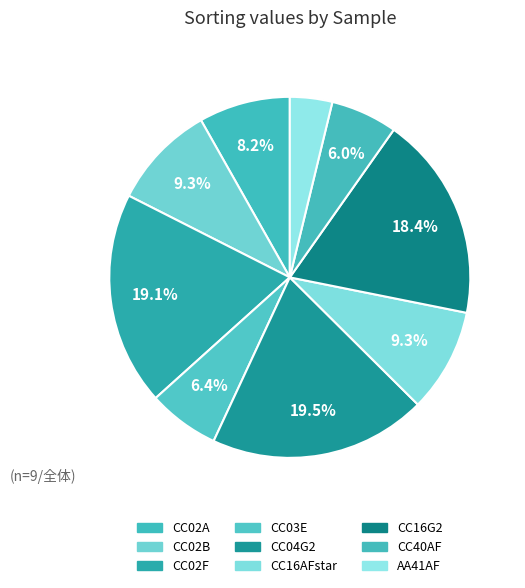

Count the number of slices in the pie.

9